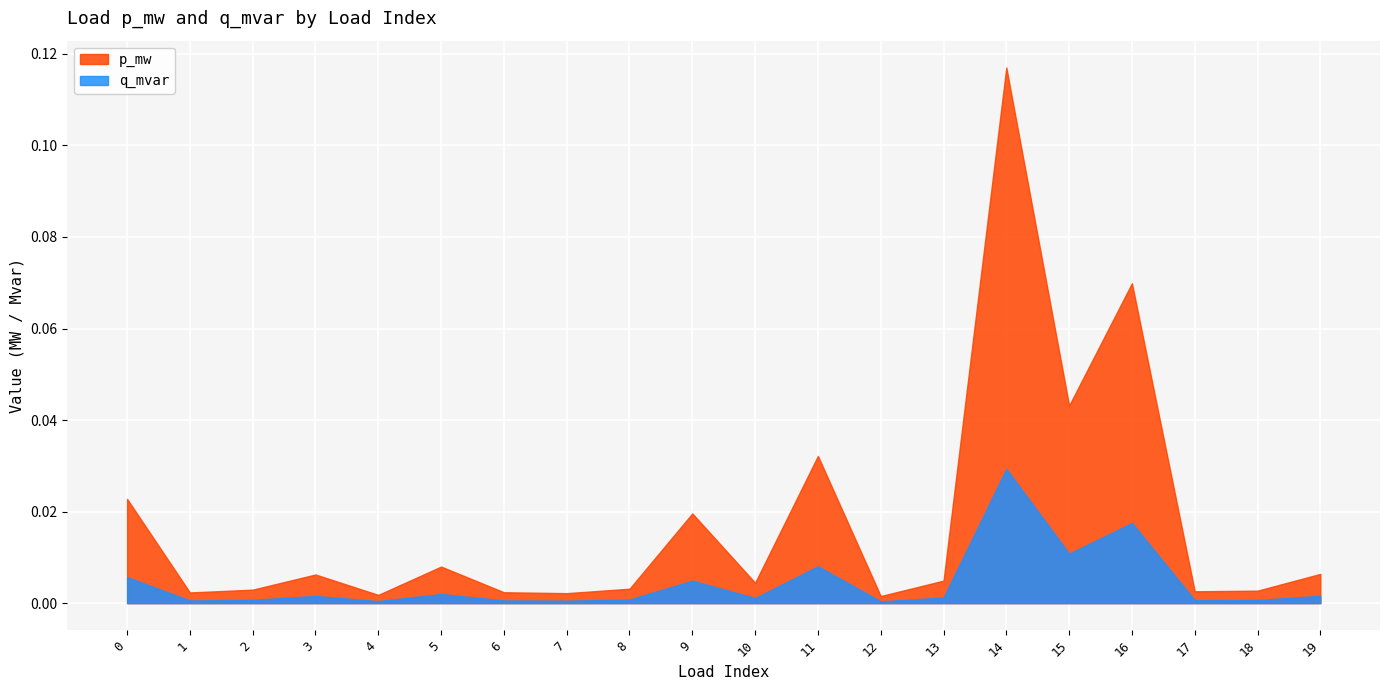

Which category has the highest value in the p_mw series?

14